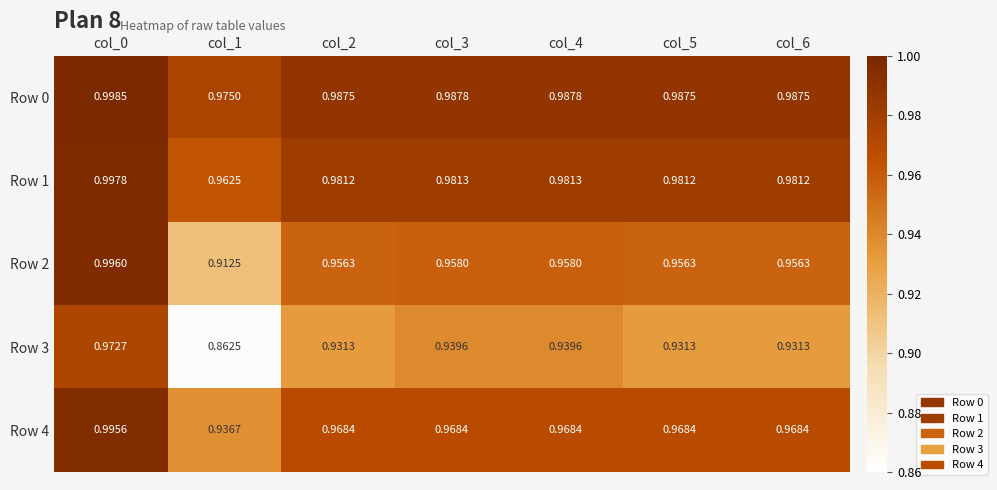

Is the value of Row 3 at col_2 greater than the value of Row 1 at col_2?

No